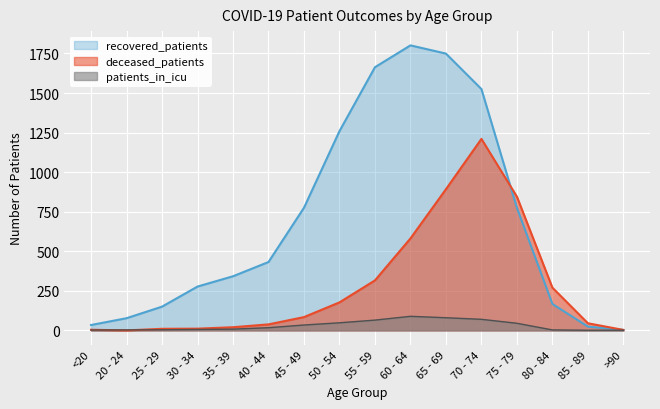

Which series changed the most between 30 - 34 and 50 - 54?

recovered_patients